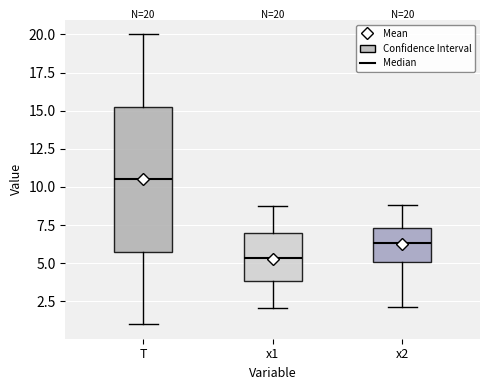

Which box is the tallest, from its lower edge to its upper edge?

T